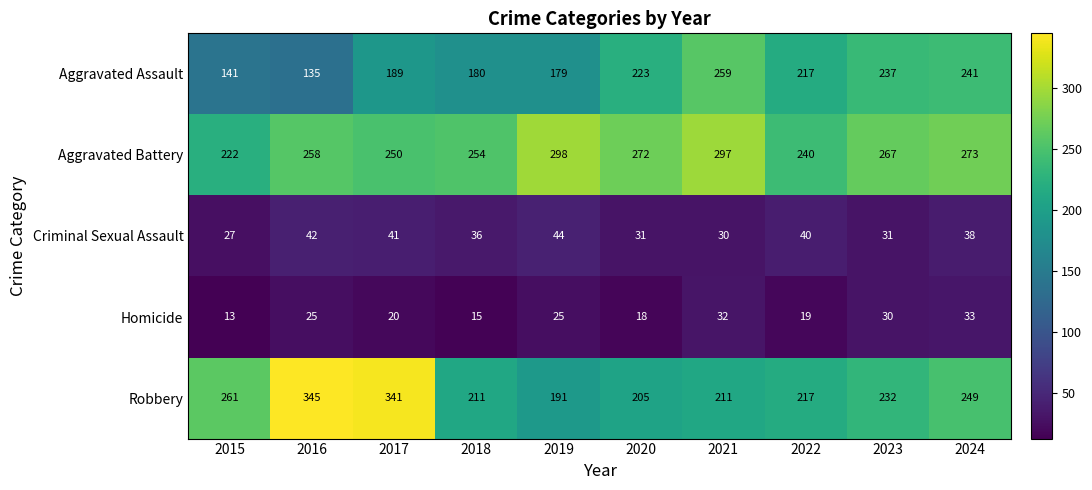

True or false: Homicide has a value of 20 at 2017.

True